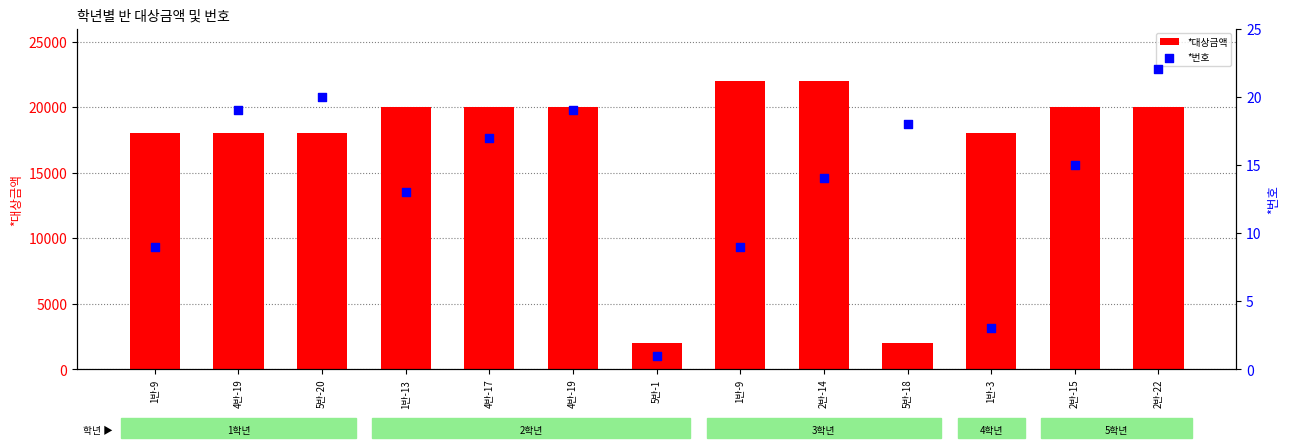

What is the total value across all series at 1반-3?

18003